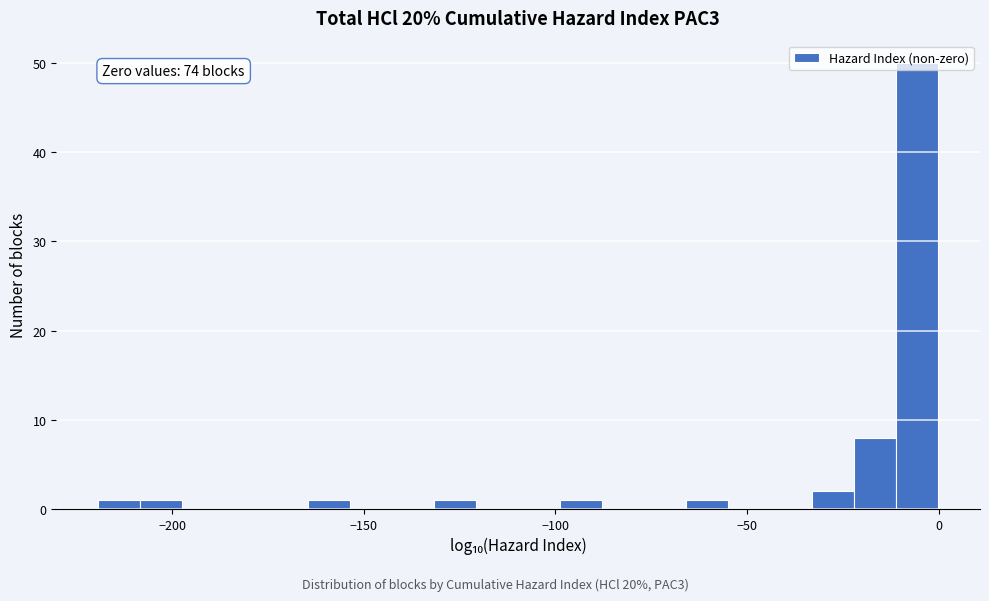

Around what value on the x-axis is the tallest bar? Give the approximate position of its centre, as read against the axis.

-5